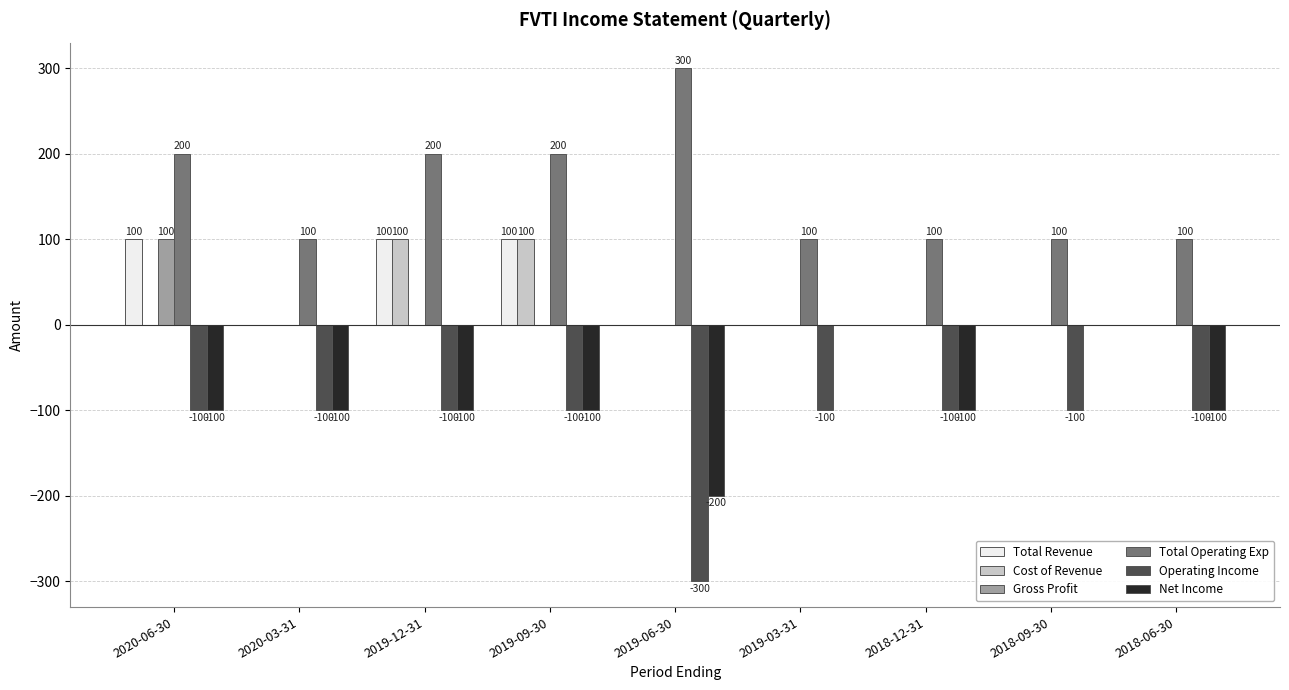

The Total Operating Exp series shows 169 at 2018-12-31. True or false?

False